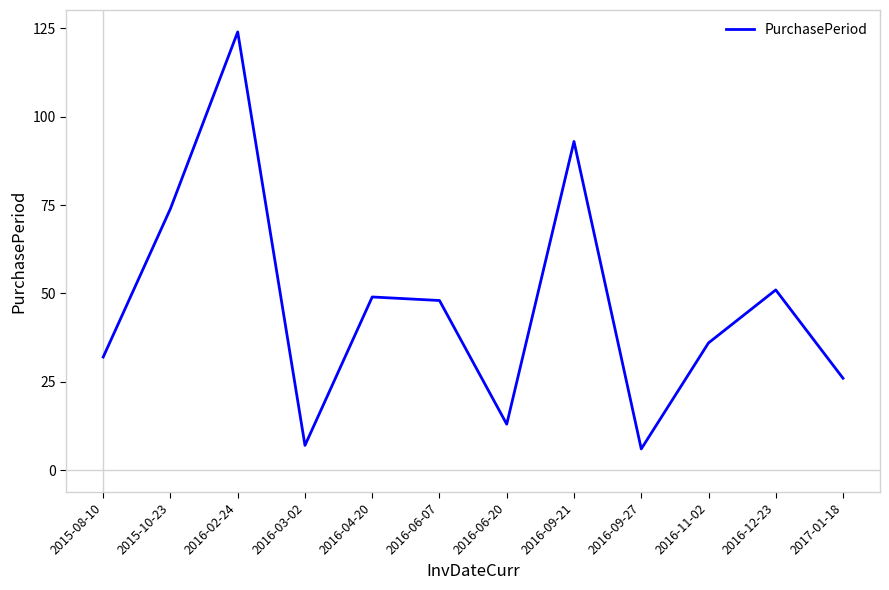

Where does the data first go above 48?

2015-10-23